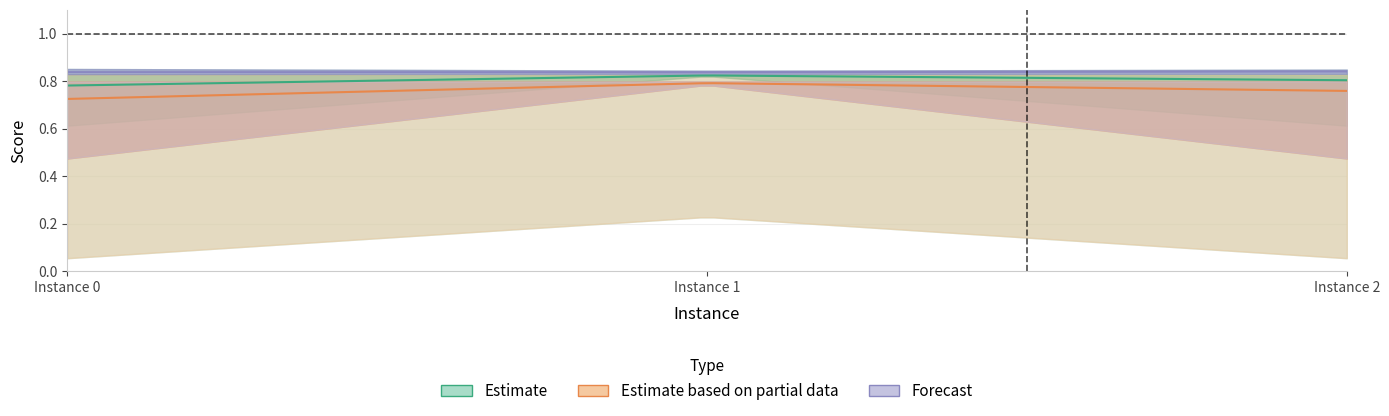

How many lines are shown in the chart?

6